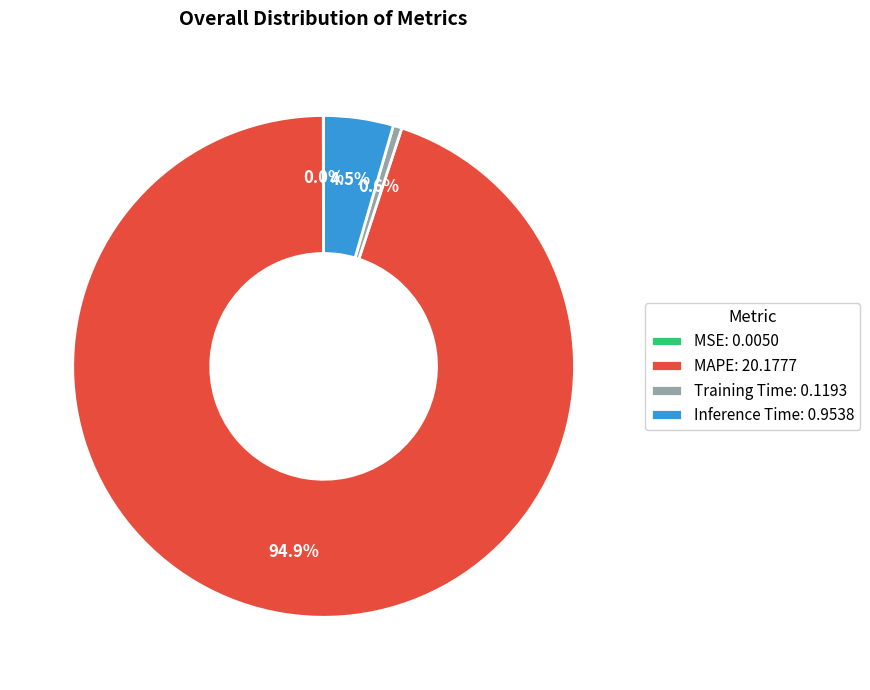

Does MAPE account for over 50% of the chart?

Yes